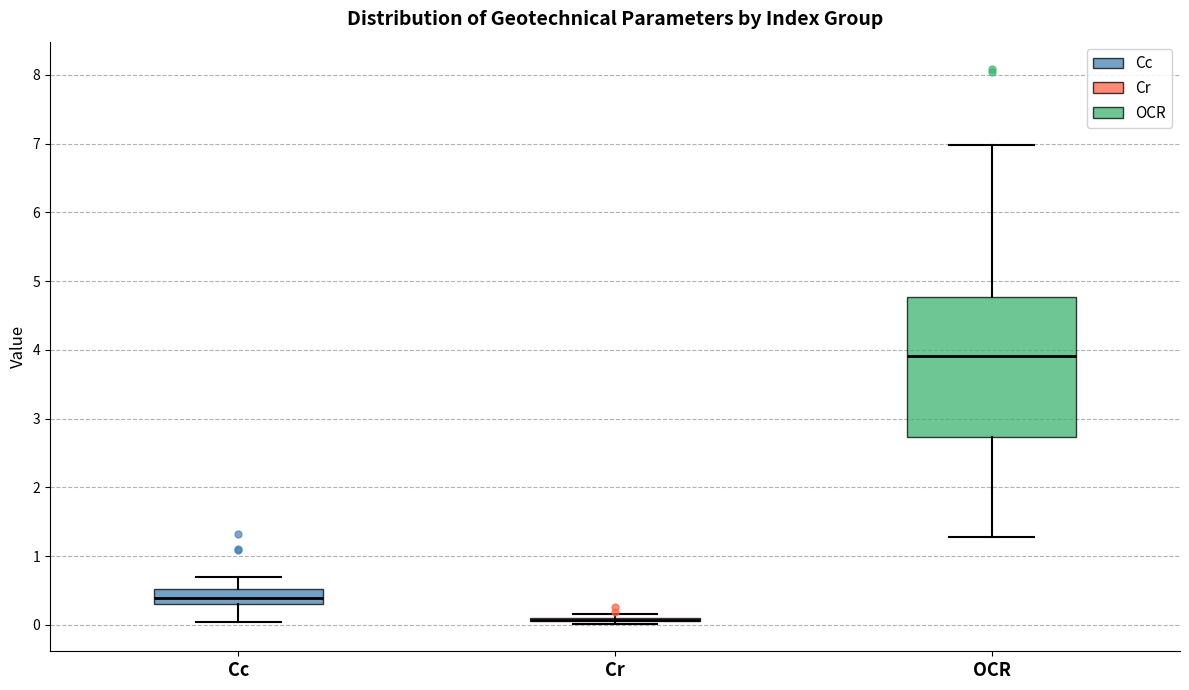

Reading left to right, read every box against the y-axis: the position of its median line, the range the box covers, and the ends of its whiskers. The values are not printed on the chart, so give them approximately, as read against the axis.

Cc: median 0.4, box 0.3 to 0.5, whiskers 0.0 to 0.7
Cr: box collapsed to a line at 0.1, whiskers 0.0 to 0.2
OCR: median 3.9, box 2.7 to 4.8, whiskers 1.3 to 7.0